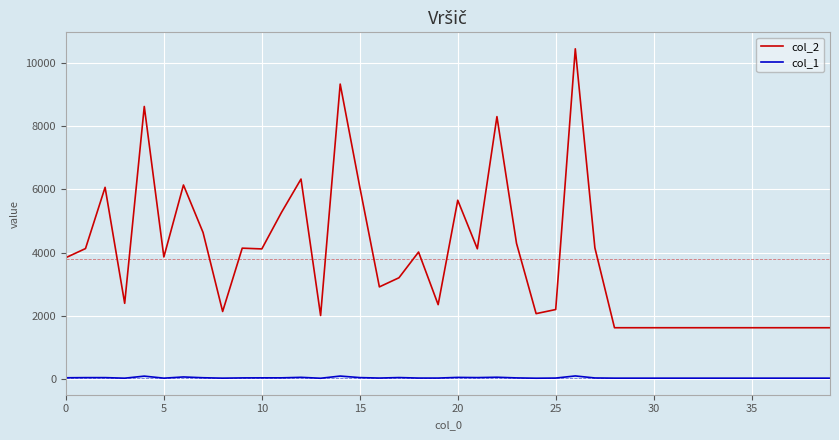

How many lines are shown in the chart?

2